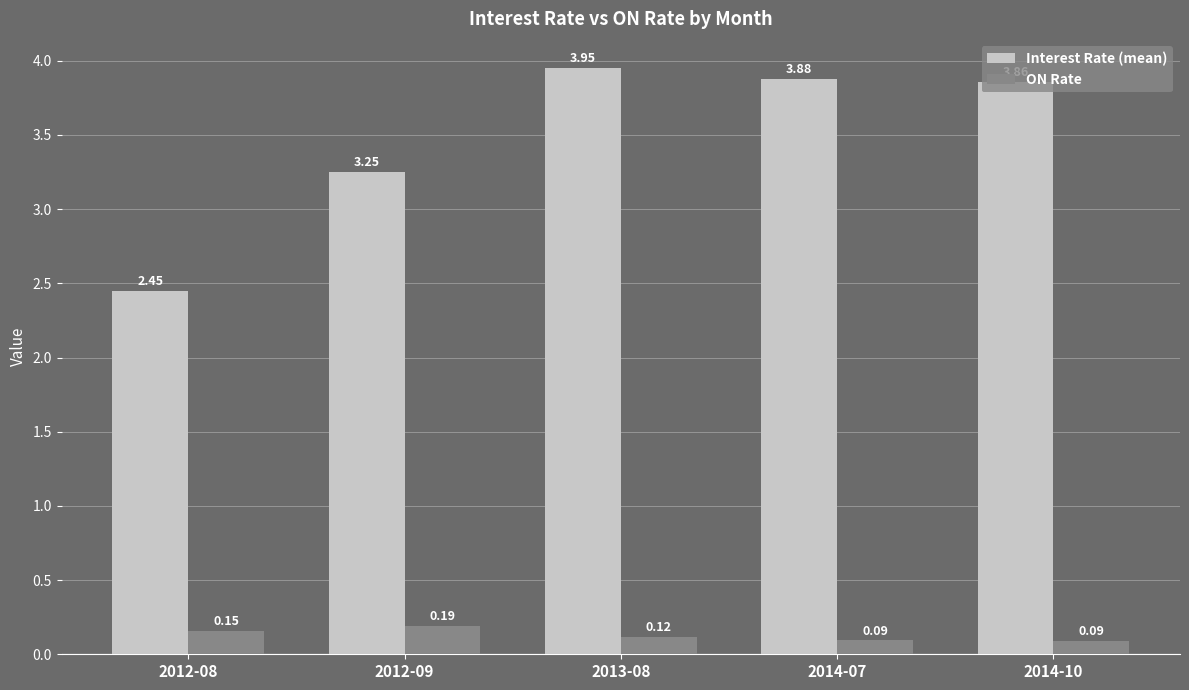

How many ON Rate values are between 0 and 1?

5